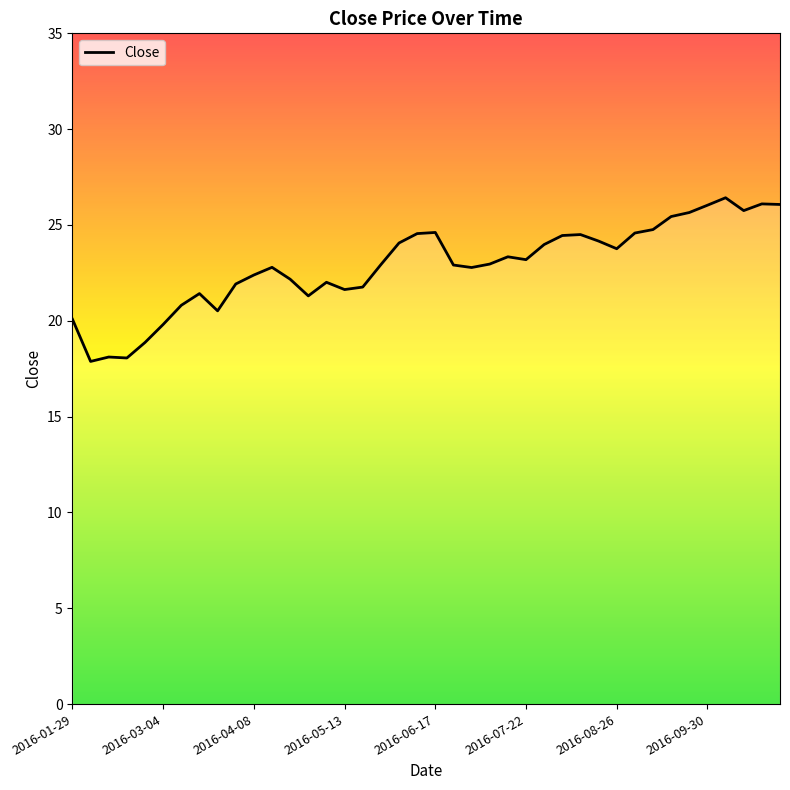

What is the minimum value shown in the chart?

17.9